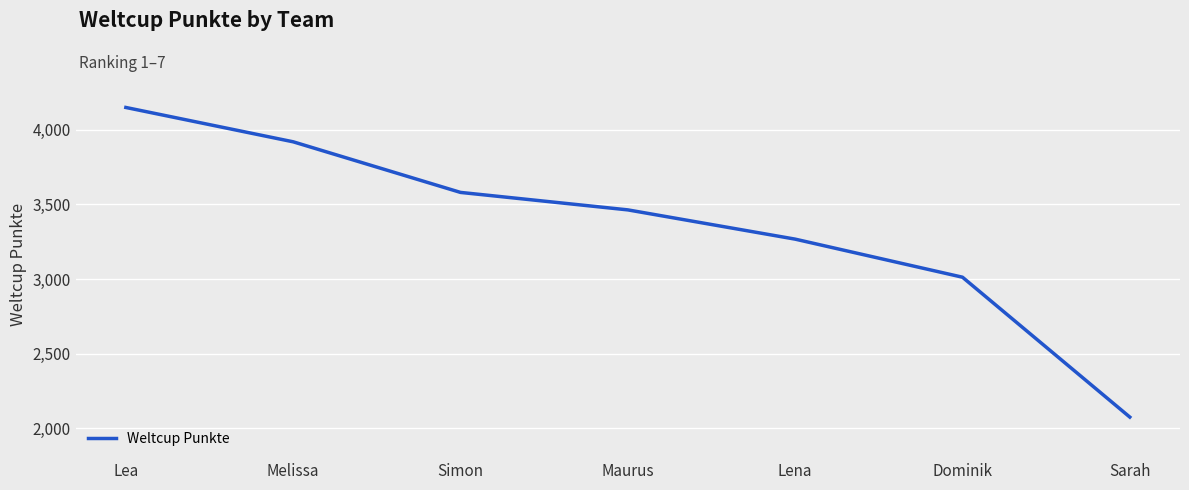

What is the difference between the values at Lea and Dominik?

1137